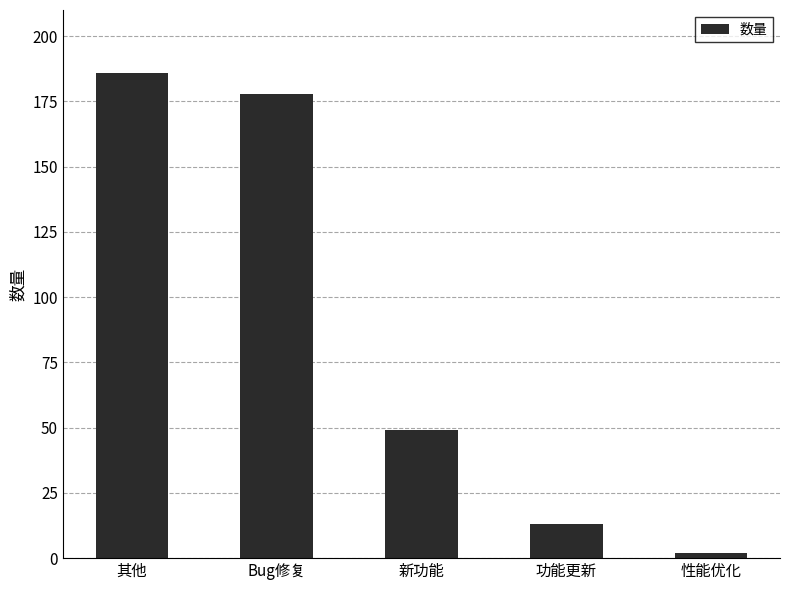

What is the sum of all values?

428